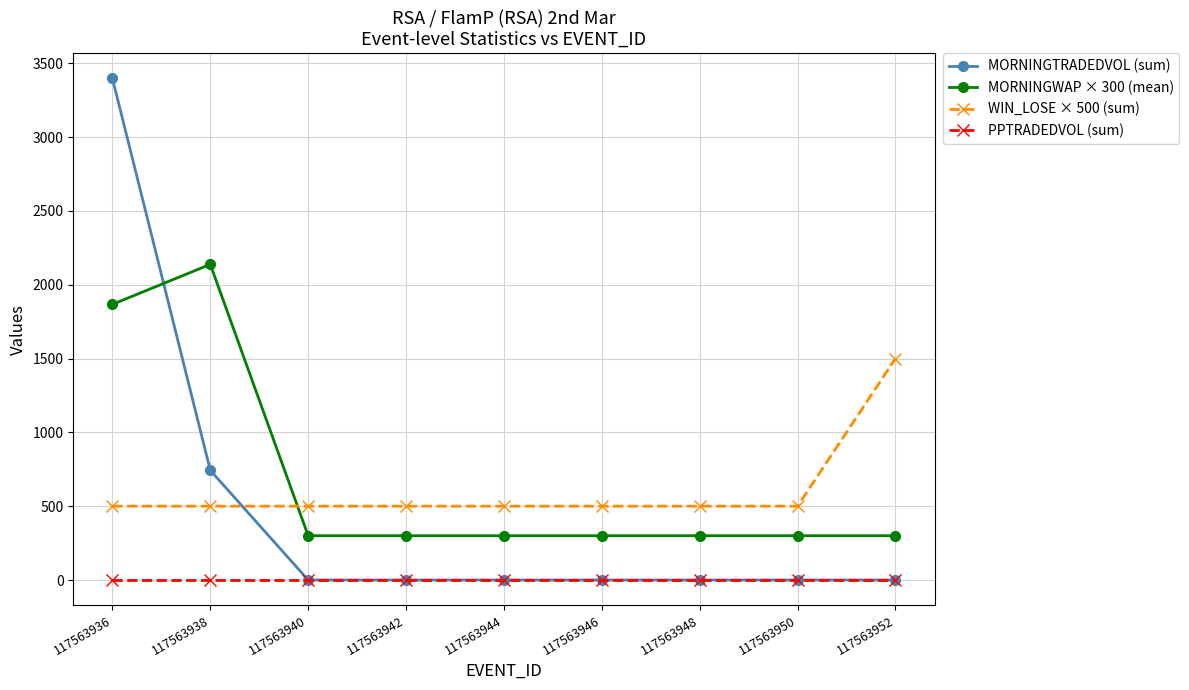

What is the minimum value for MORNINGWAP × 300 (mean)?

300.0